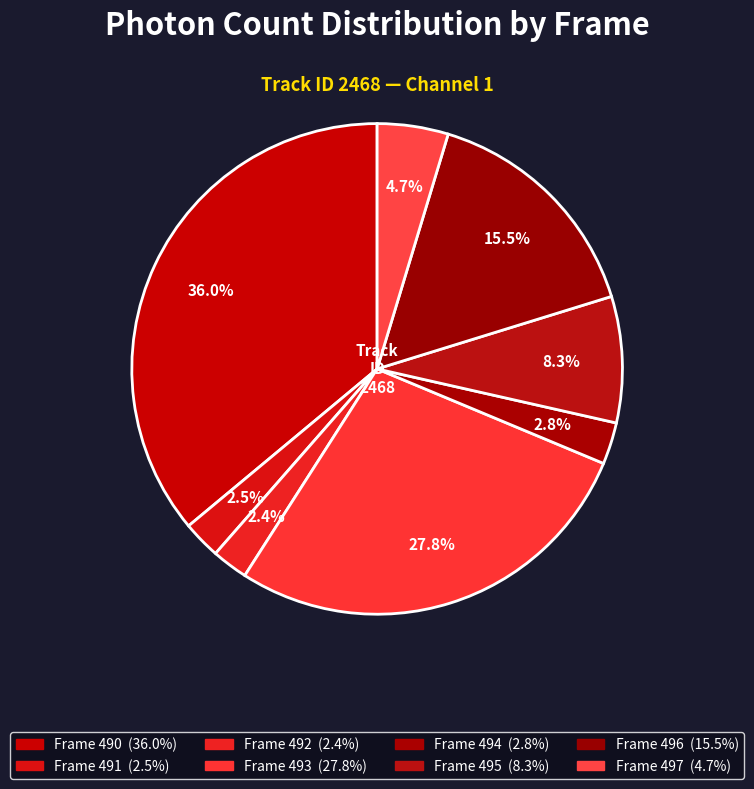

Count the number of slices in the pie.

8